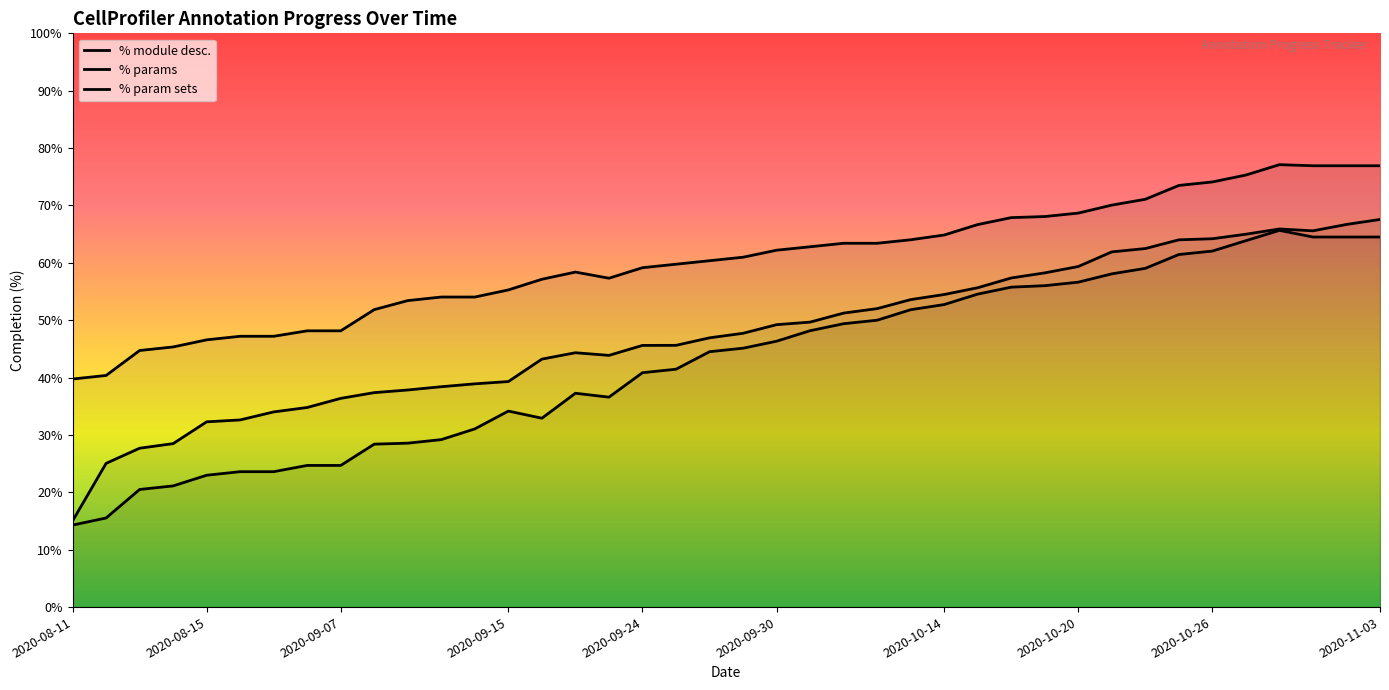

What is the spread (max minus min) of values at 2020-10-20?

12.0